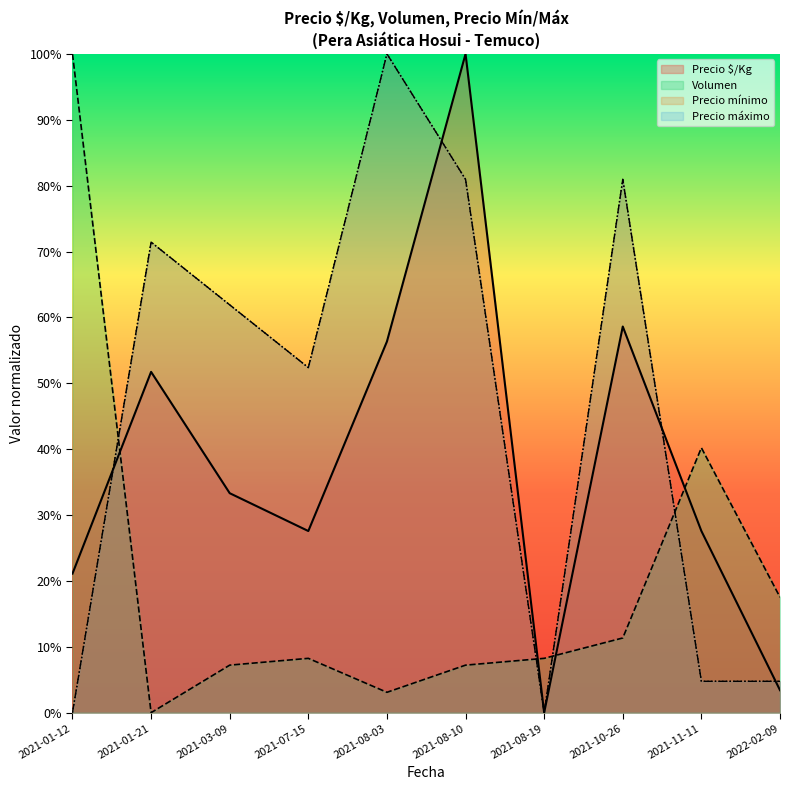

What is the label of the 5th point from the right?

2021-08-10